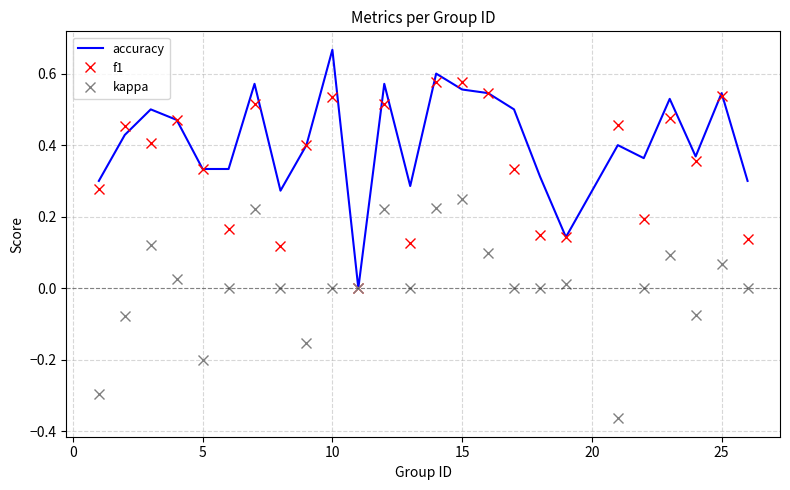

Which series has the largest total across all categories?

accuracy